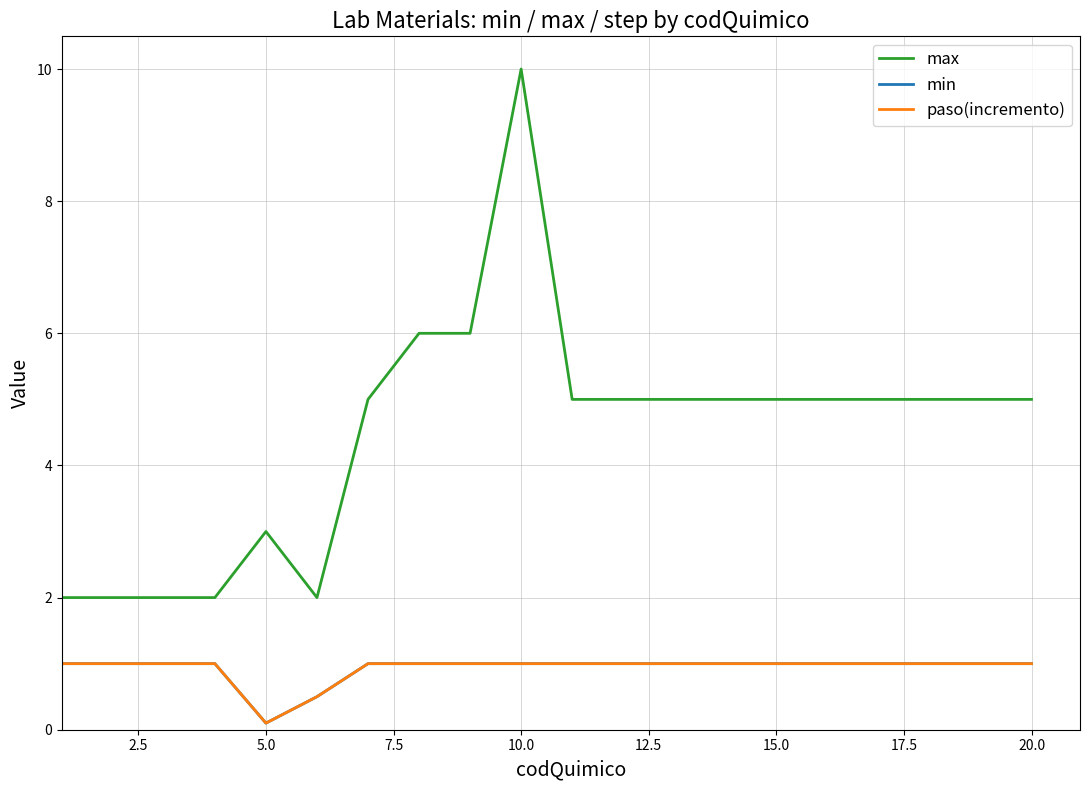

List the series in order of their peak value, lowest first.

min, paso(incremento), max